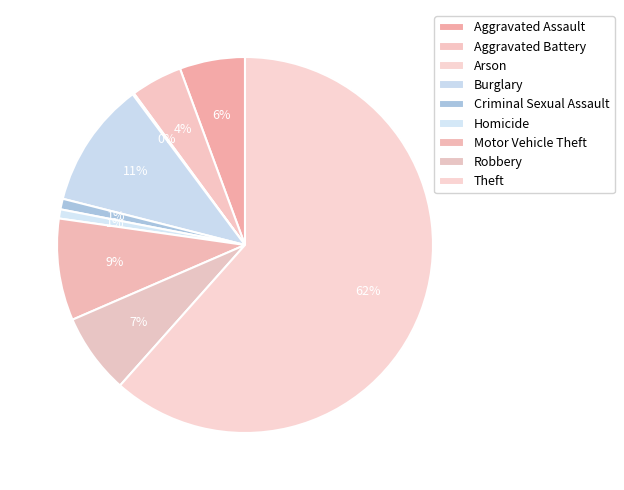

Count the number of slices in the pie.

9